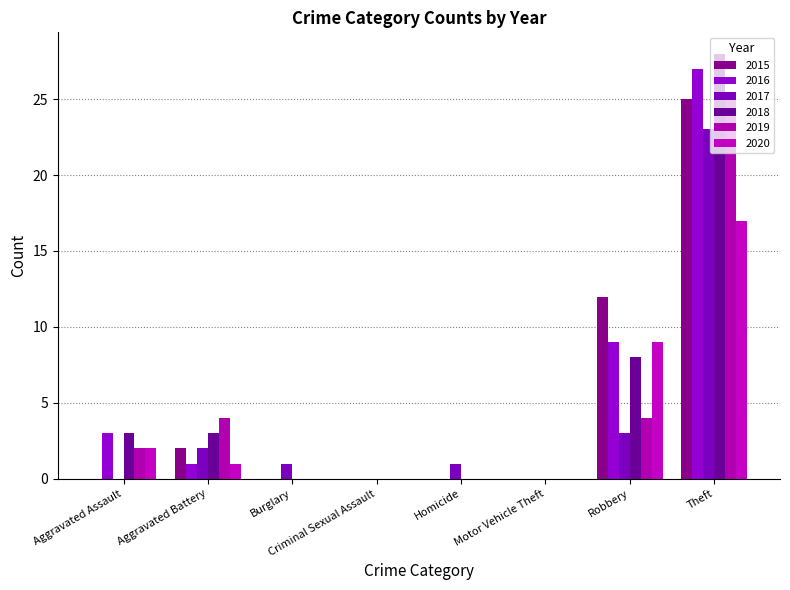

How many distinct data groups are displayed?

6